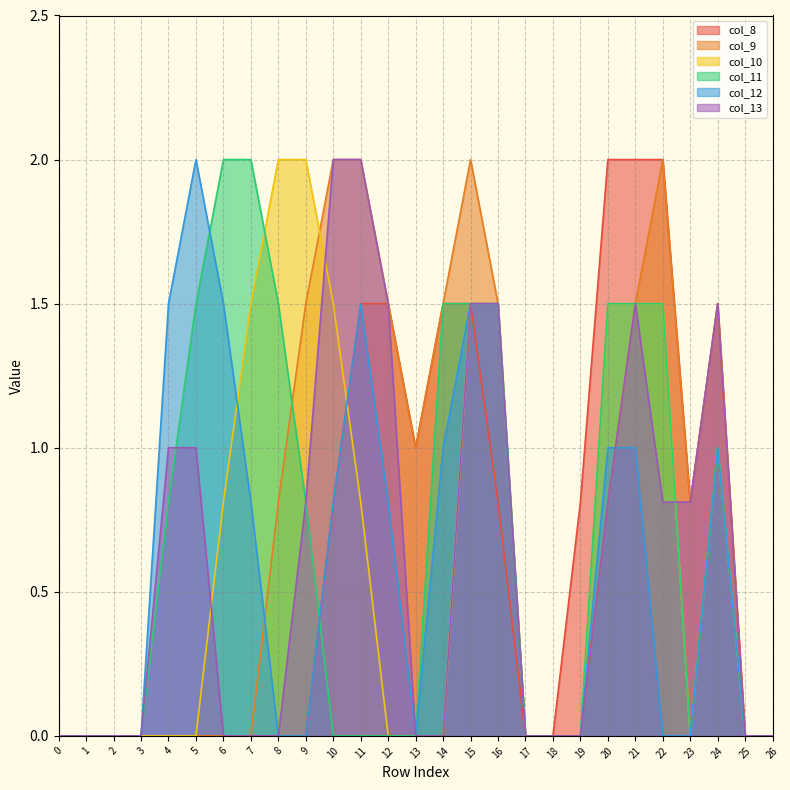

Between 14 and 3, which is larger?

14